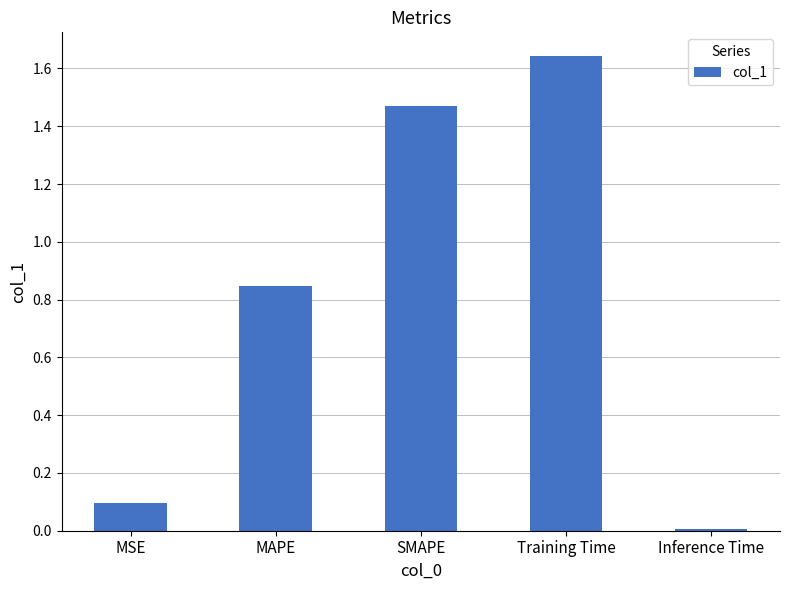

What is the sum of the values at SMAPE and MAPE?

2.3